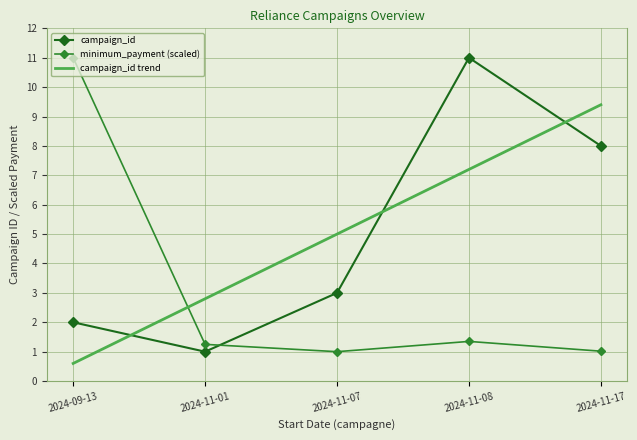

How many categories are shown in the chart?

5